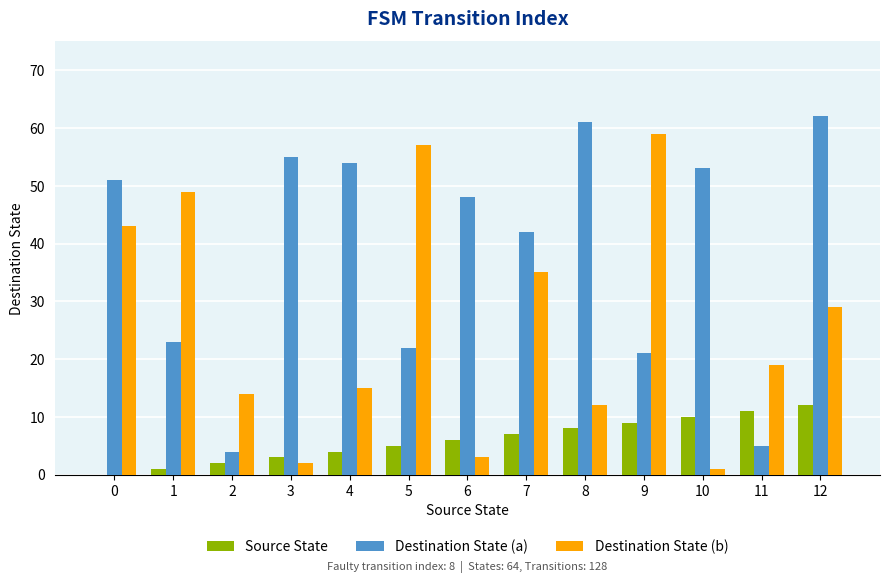

Reading left to right, list all the values displayed in this chart.

Source State: 0	1	2	3	4	5	6	7	8	9	10	11	12
Destination State (a): 51	23	4	55	54	22	48	42	61	21	53	5	62
Destination State (b): 43	49	14	2	15	57	3	35	12	59	1	19	29